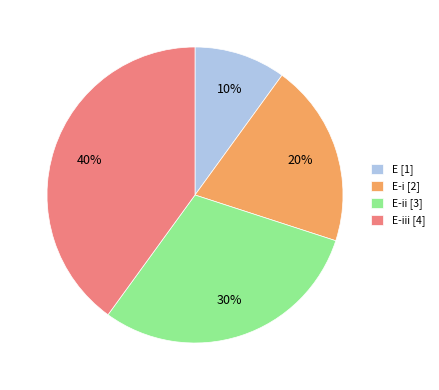

What percentage is the E [1] slice, to the nearest percent?

10%